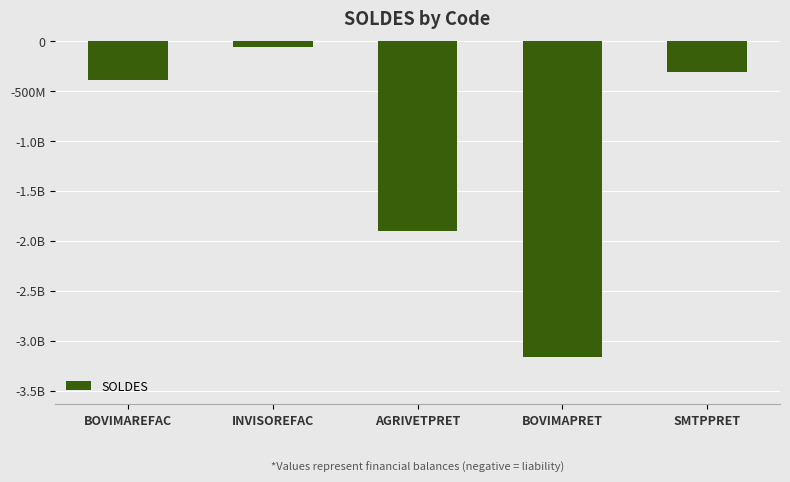

Does the chart contain any negative values?

Yes